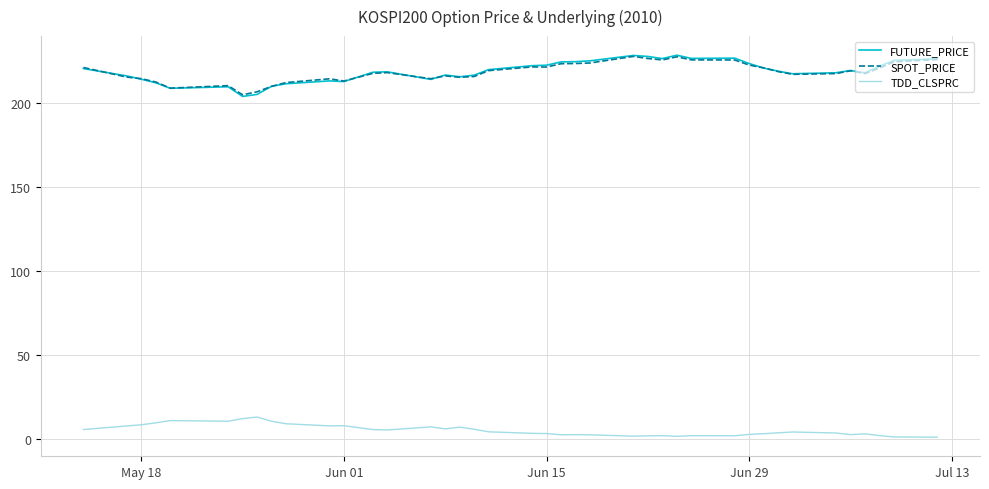

What is the sum of all SPOT_PRICE values?

8735.2